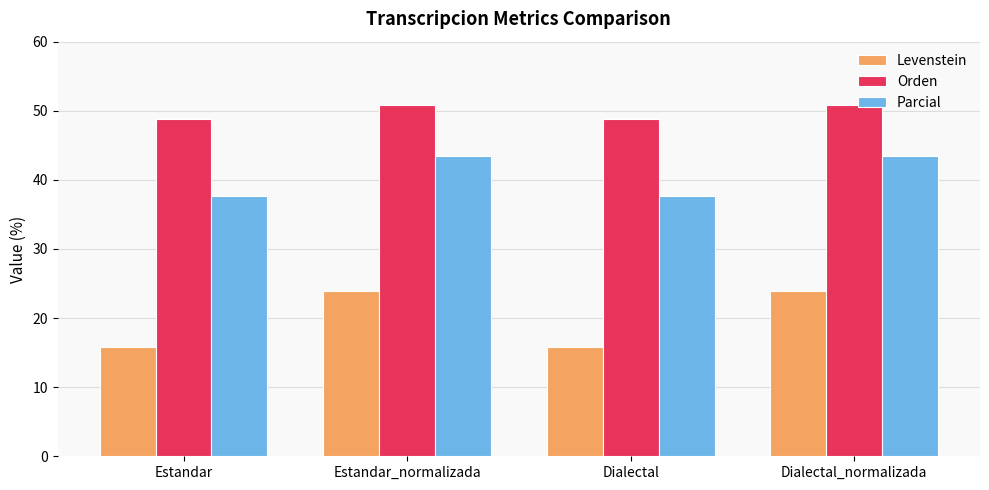

What is the sum of all Orden values?

199.2